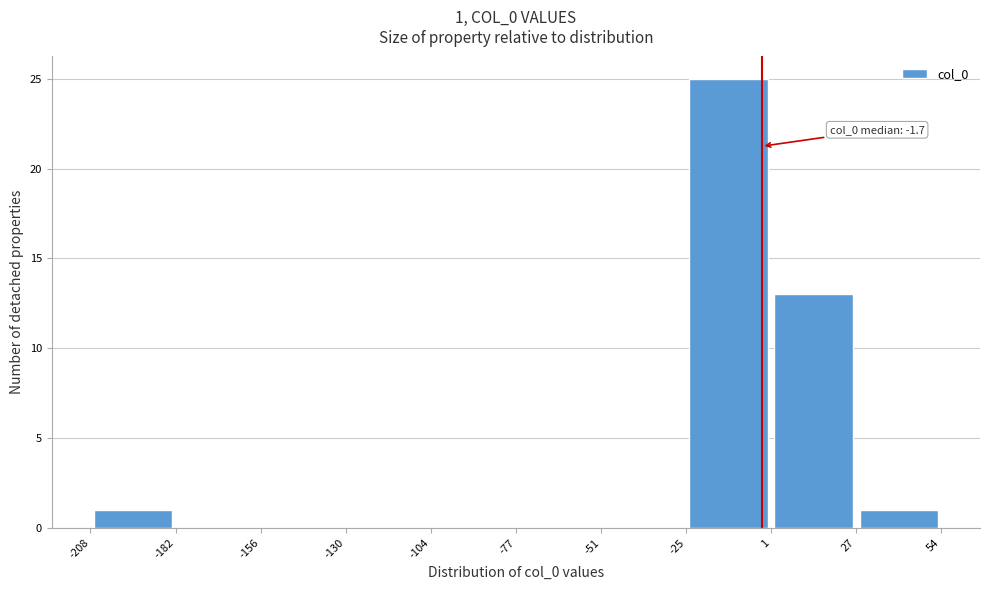

Which range on the x-axis has the tallest bar?

-25 to 1